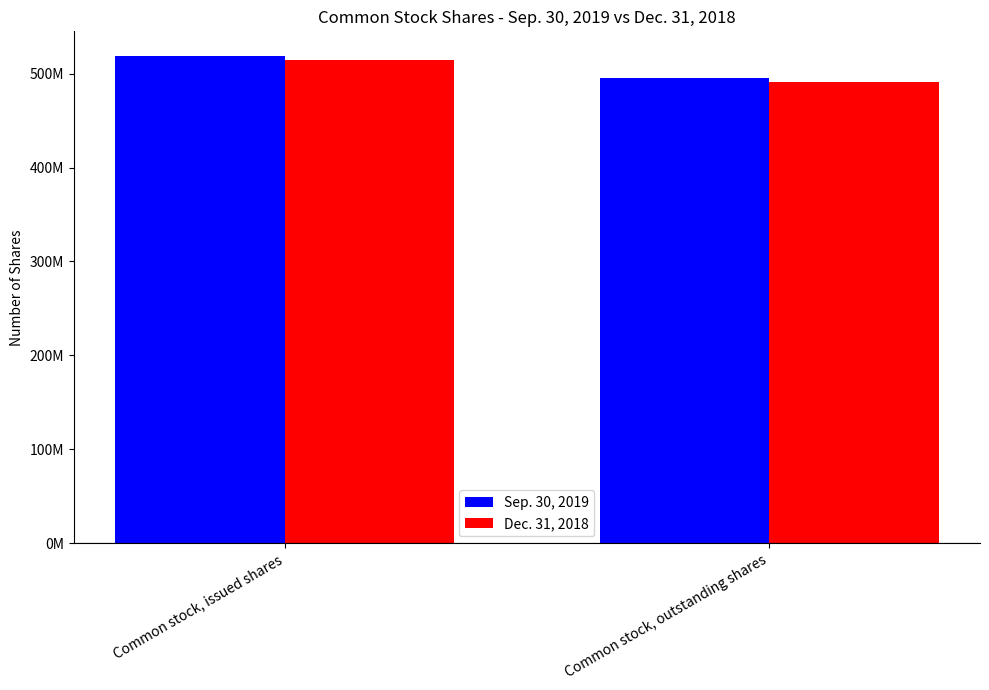

Are the bars grouped side by side (vs. stacked)?

Yes